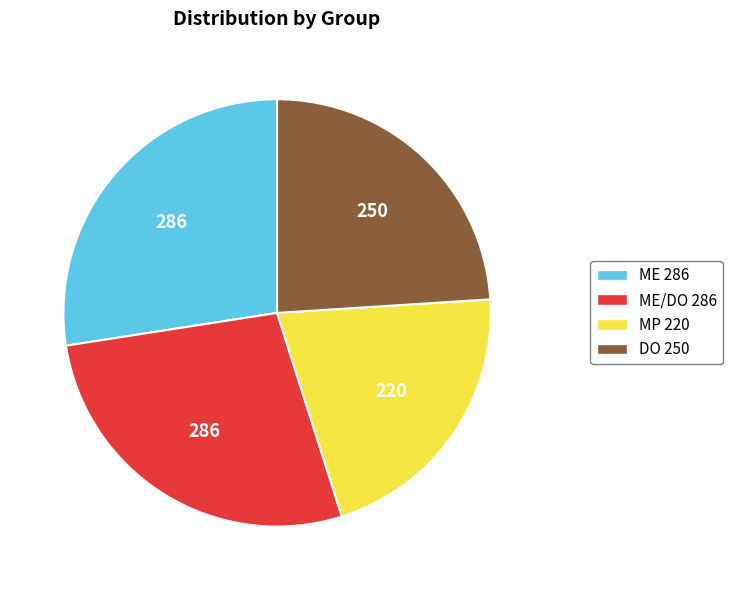

Count the number of slices in the pie.

4